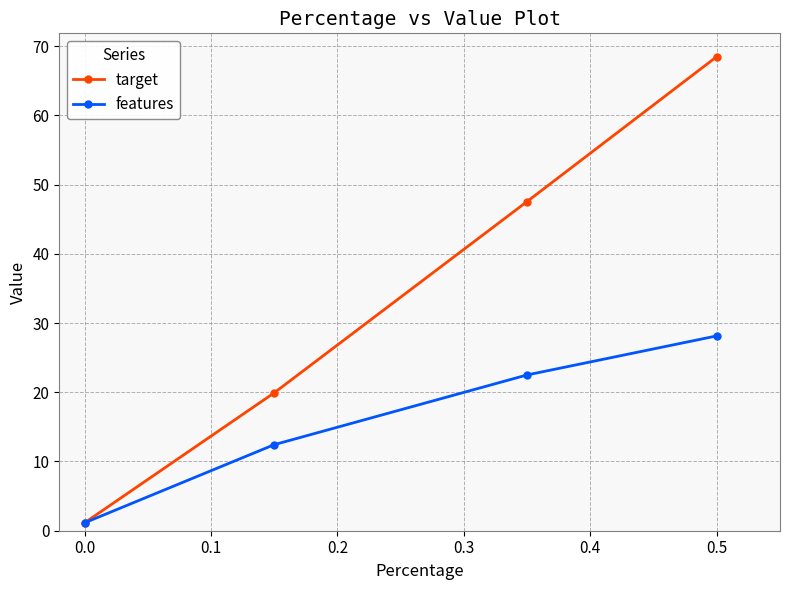

True or false: features has more than 1 points higher than both neighbors.

False